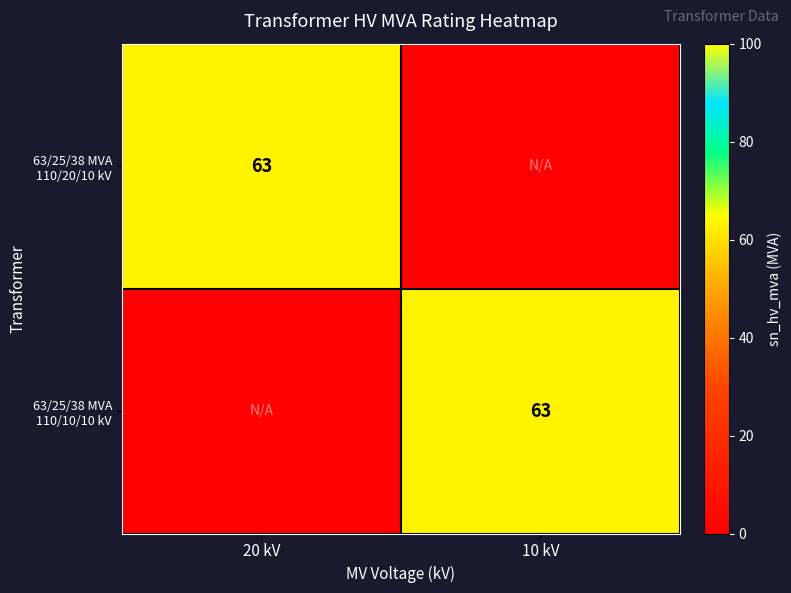

What is the difference between the highest and lowest values at 10 kV?

63